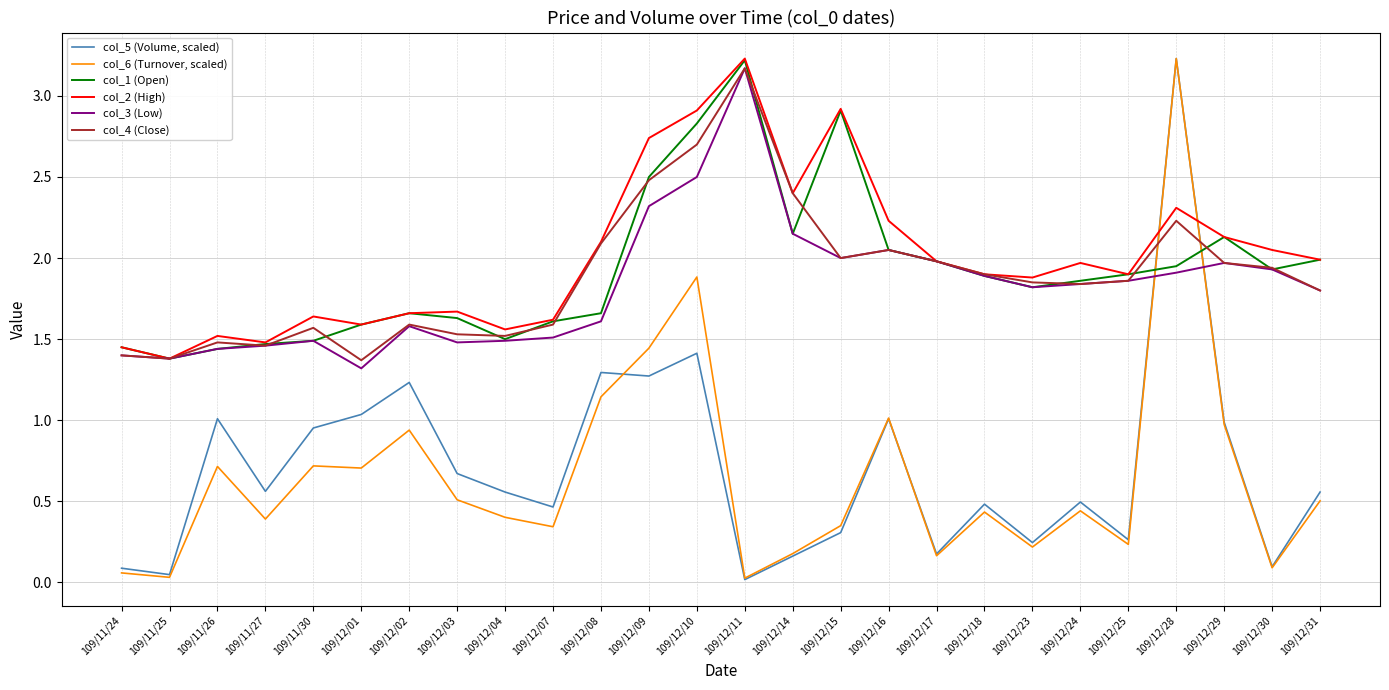

Which series has the largest total across all categories?

col_2 (High)